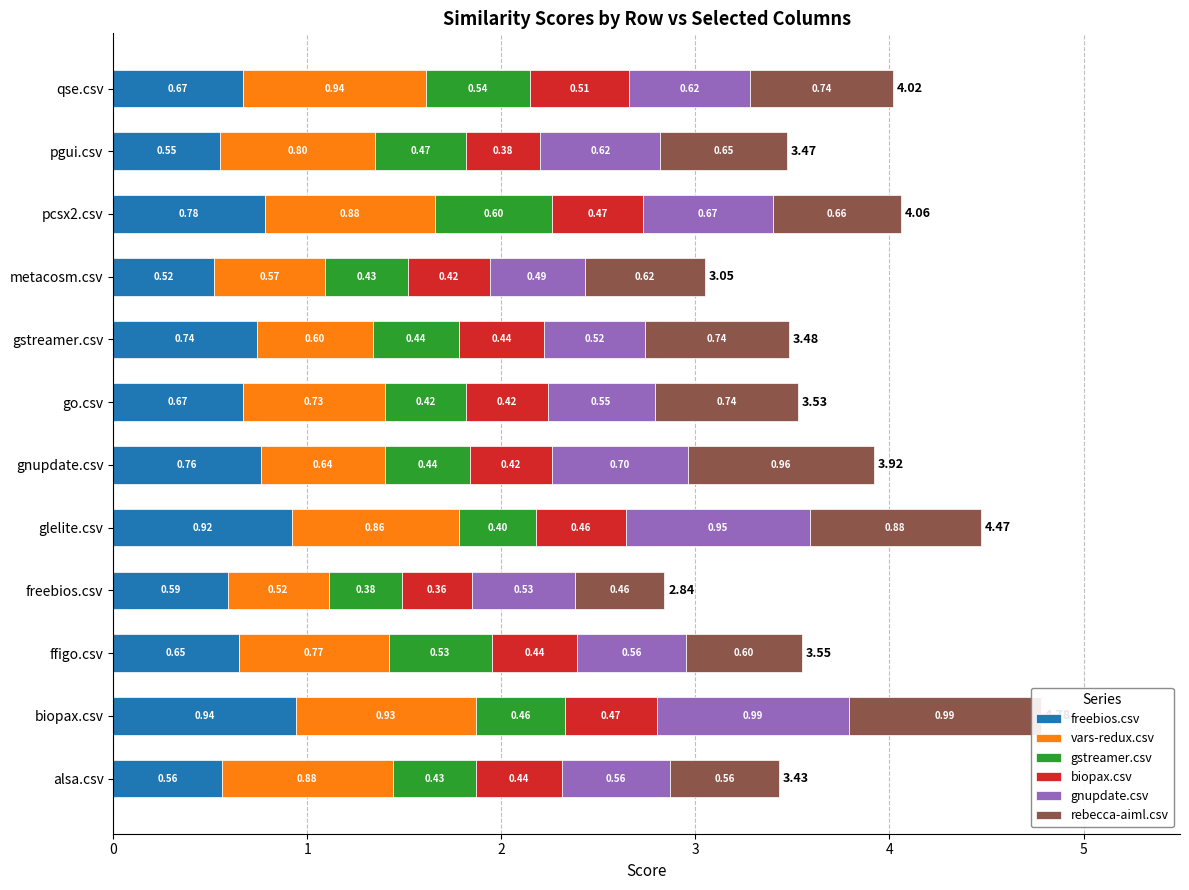

Reading right to left, list all the values displayed in this chart.

freebios.csv: 0.7	0.6	0.8	0.5	0.7	0.7	0.8	0.9	0.6	0.7	0.9	0.6
vars-redux.csv: 0.9	0.8	0.9	0.6	0.6	0.7	0.6	0.9	0.5	0.8	0.9	0.9
gstreamer.csv: 0.5	0.5	0.6	0.4	0.4	0.4	0.4	0.4	0.4	0.5	0.5	0.4
biopax.csv: 0.5	0.4	0.5	0.4	0.4	0.4	0.4	0.5	0.4	0.4	0.5	0.4
gnupdate.csv: 0.6	0.6	0.7	0.5	0.5	0.6	0.7	0.9	0.5	0.6	1.0	0.6
rebecca-aiml.csv: 0.7	0.6	0.7	0.6	0.7	0.7	1.0	0.9	0.5	0.6	1.0	0.6